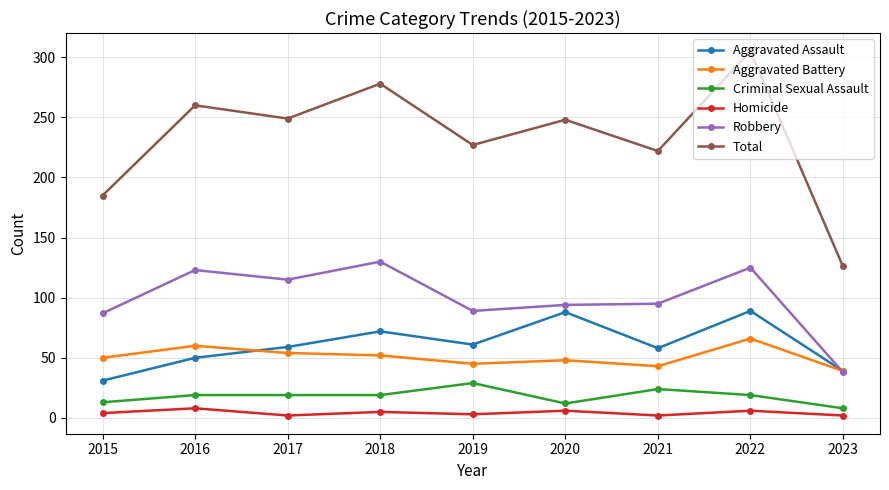

At how many categories does at least one series exceed 171?

8